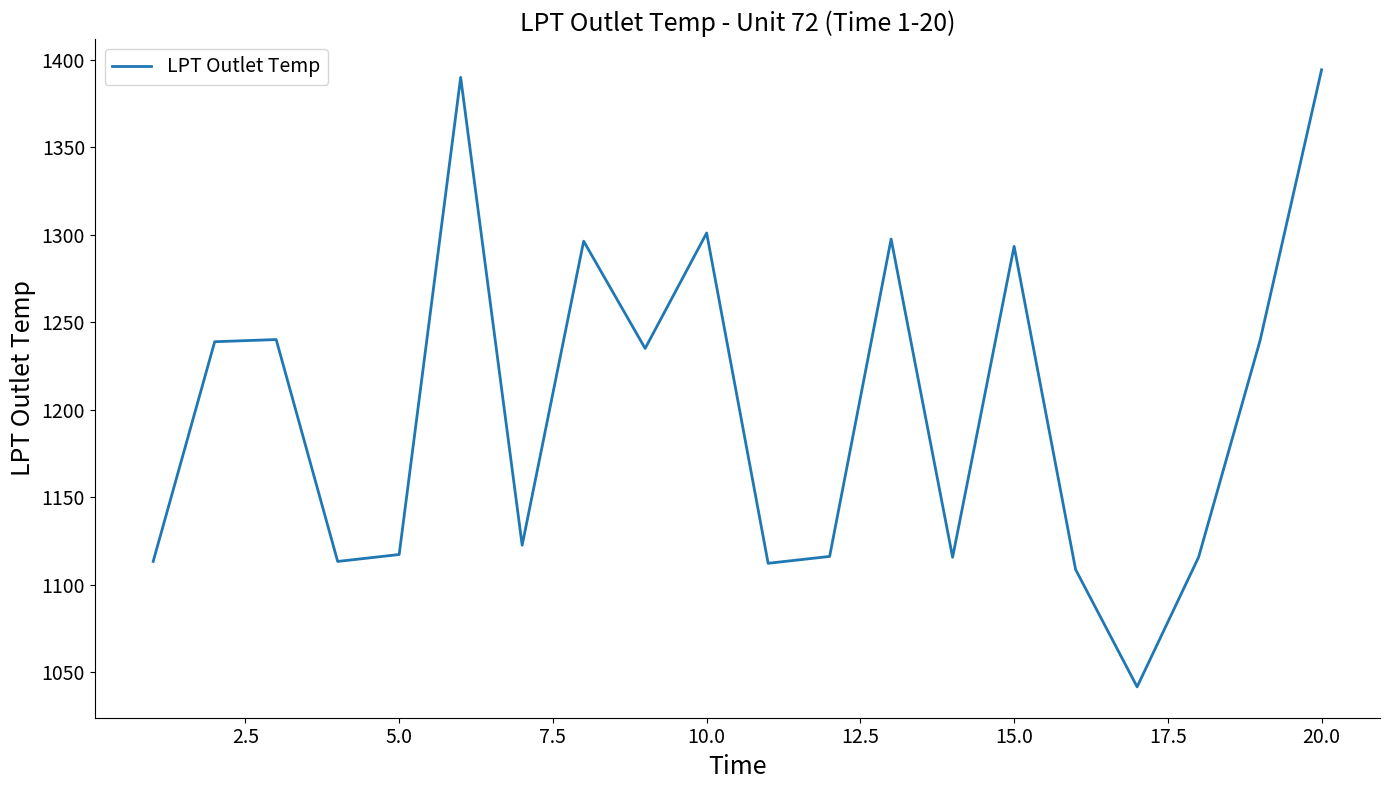

What is the difference between the maximum and minimum values?

352.9